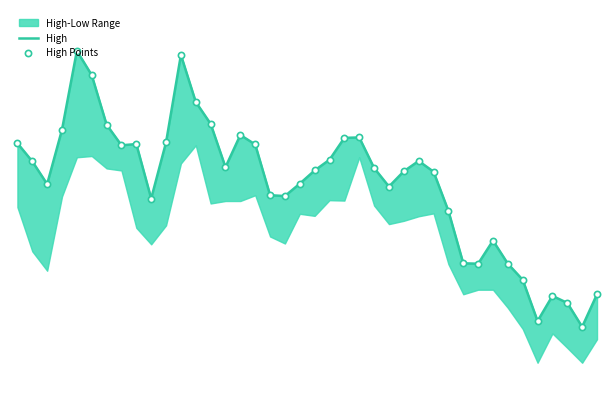

Which series has the widest spread of Y values?

High